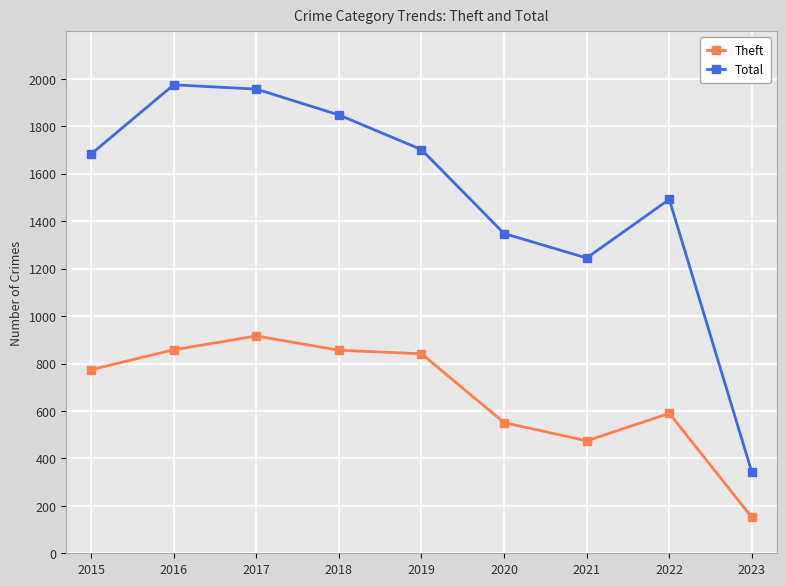

At 2021, list the series in order from largest to smallest.

Total, Theft